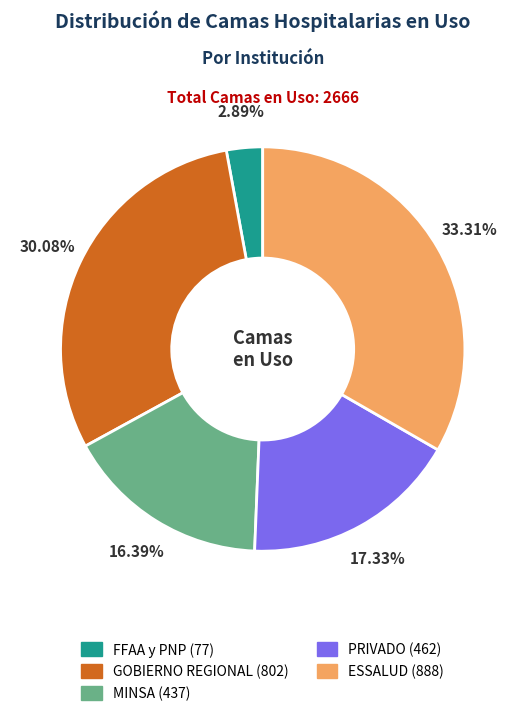

To the nearest percent, what is the combined percentage of ESSALUD and GOBIERNO REGIONAL?

63%